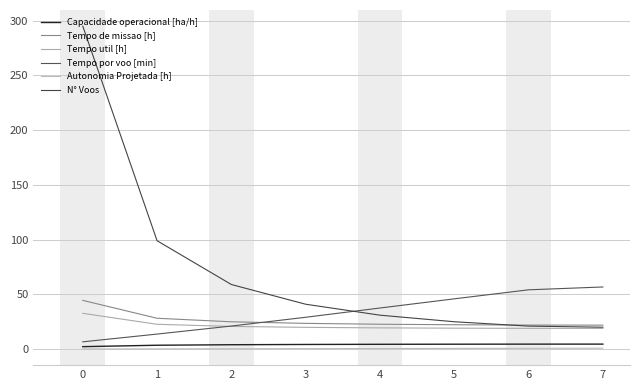

The Autonomia Projetada [h] series shows 1.3 at 6. True or false?

False